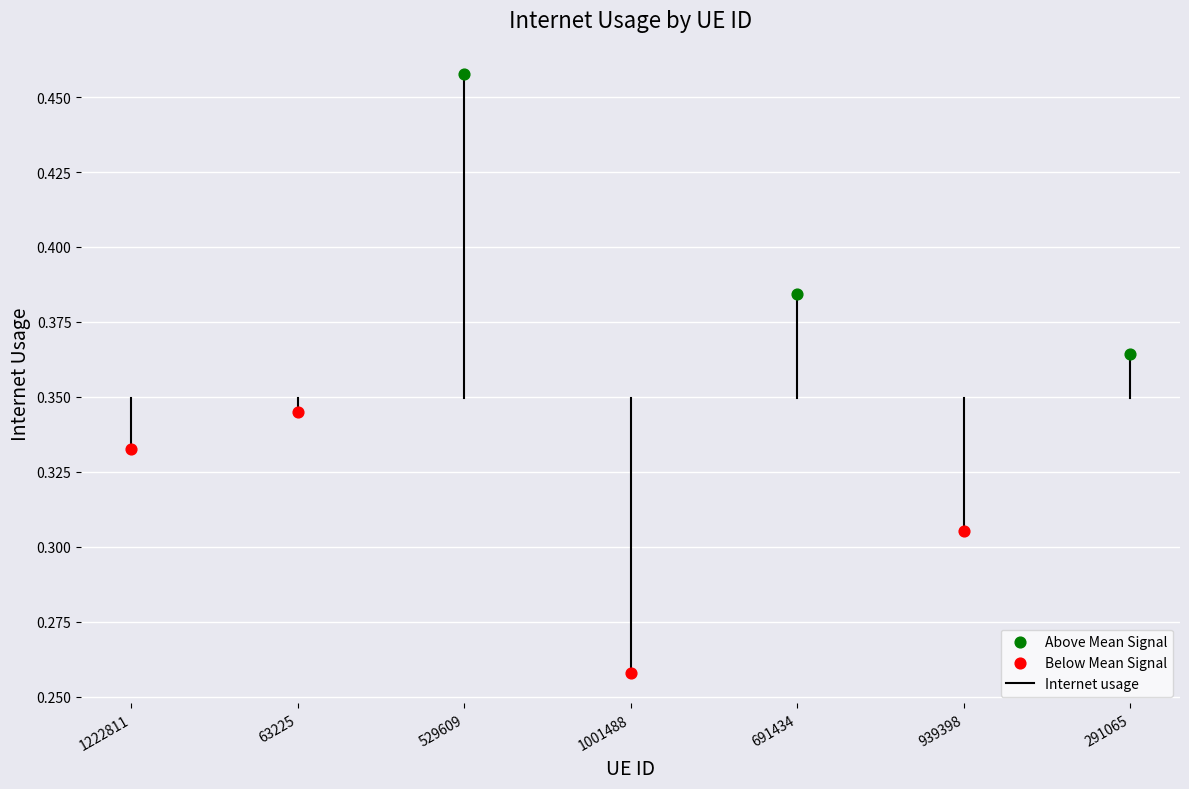

Which series contains the highest Y value?

Above Mean Signal